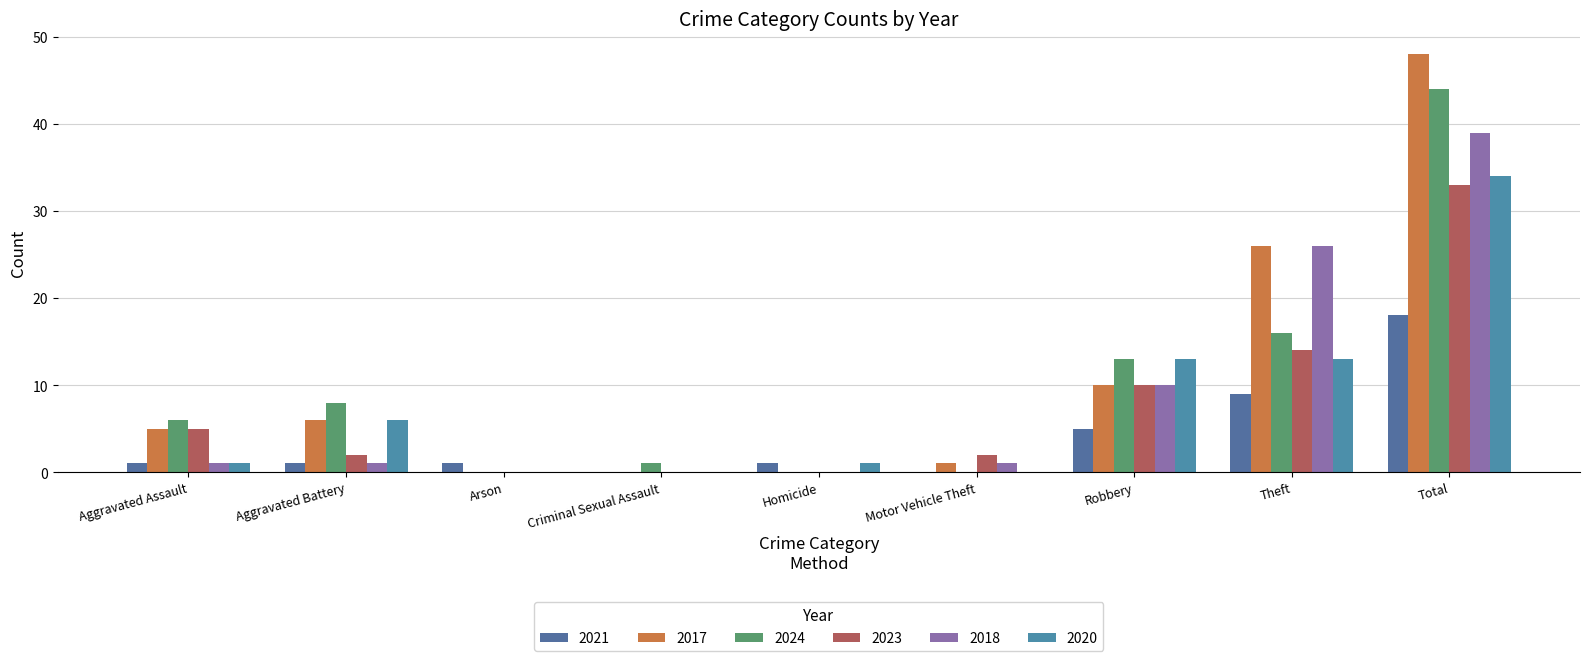

Is it true that 2017 equals 6 at Aggravated Battery?

True